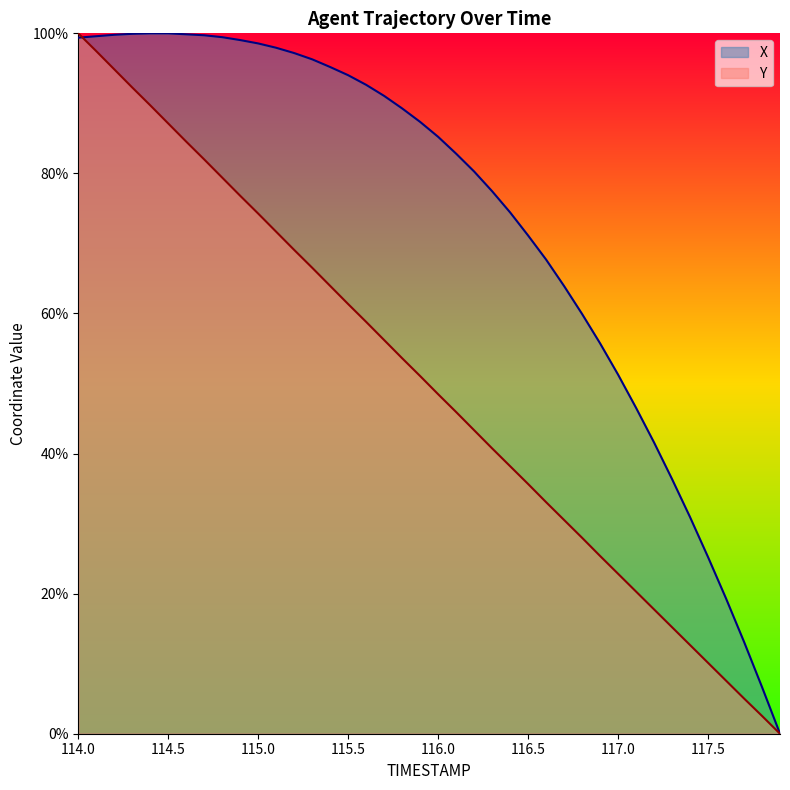

True or false: X has a value of 170.4 at 115.0.

False